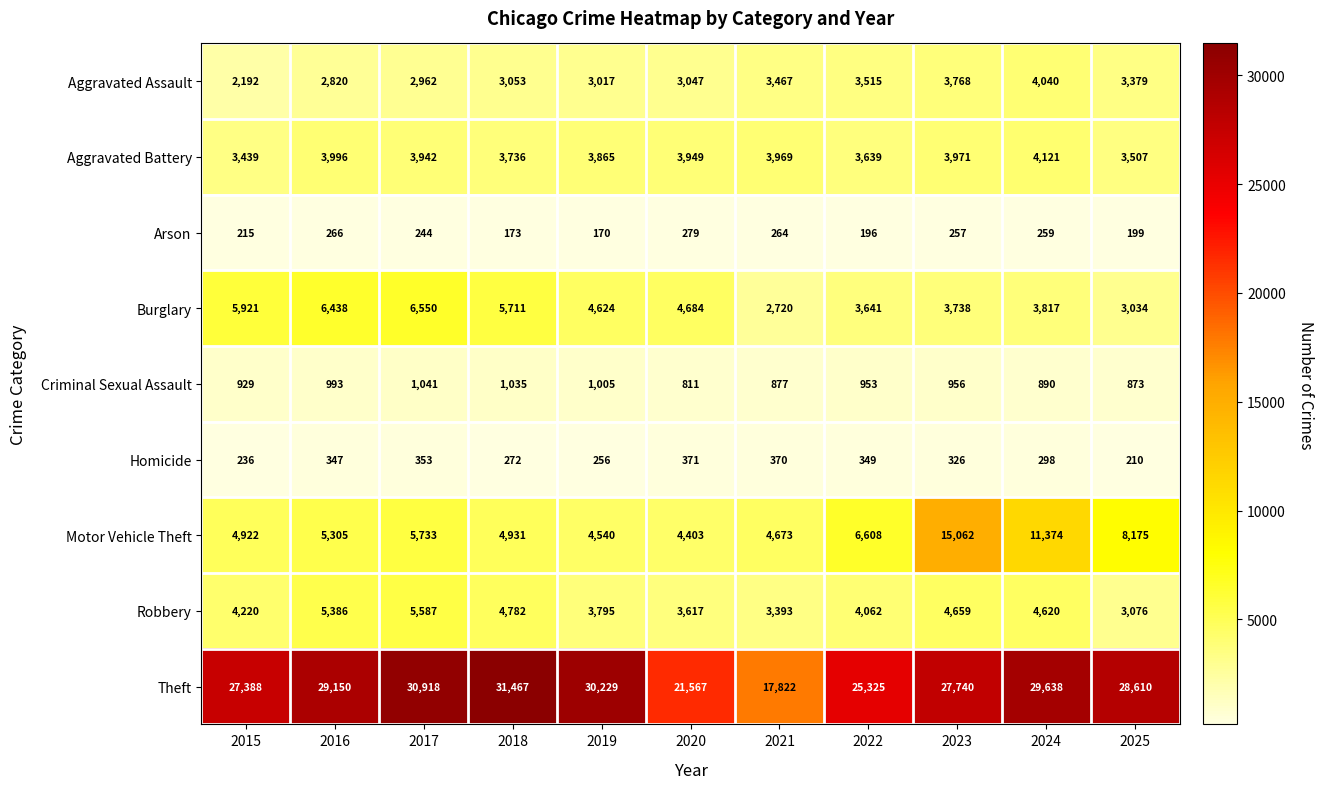

Which series changed the most between 2018 and 2025?

Motor Vehicle Theft